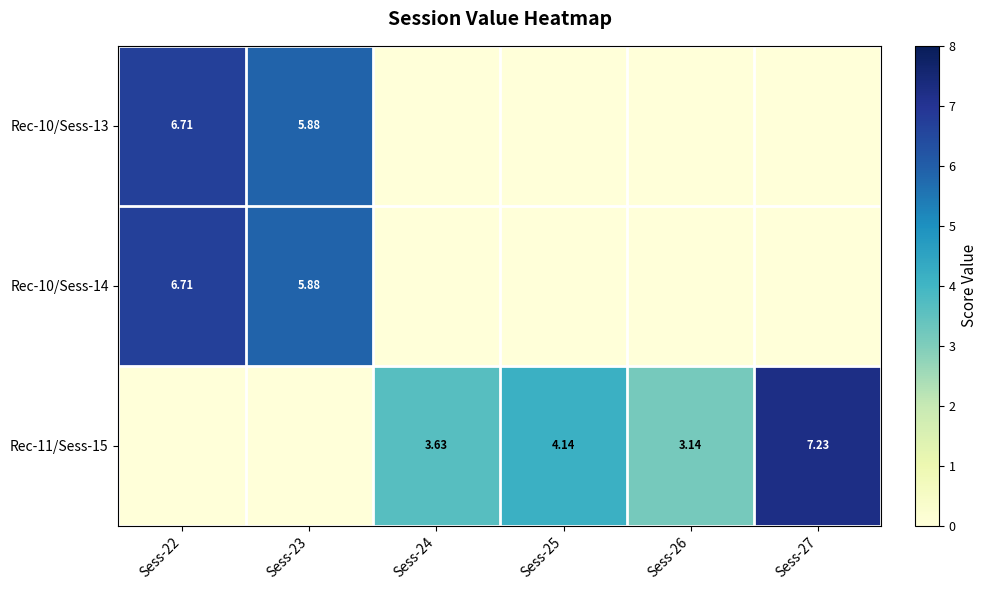

What is the total value across all series at Sess-26?

3.1